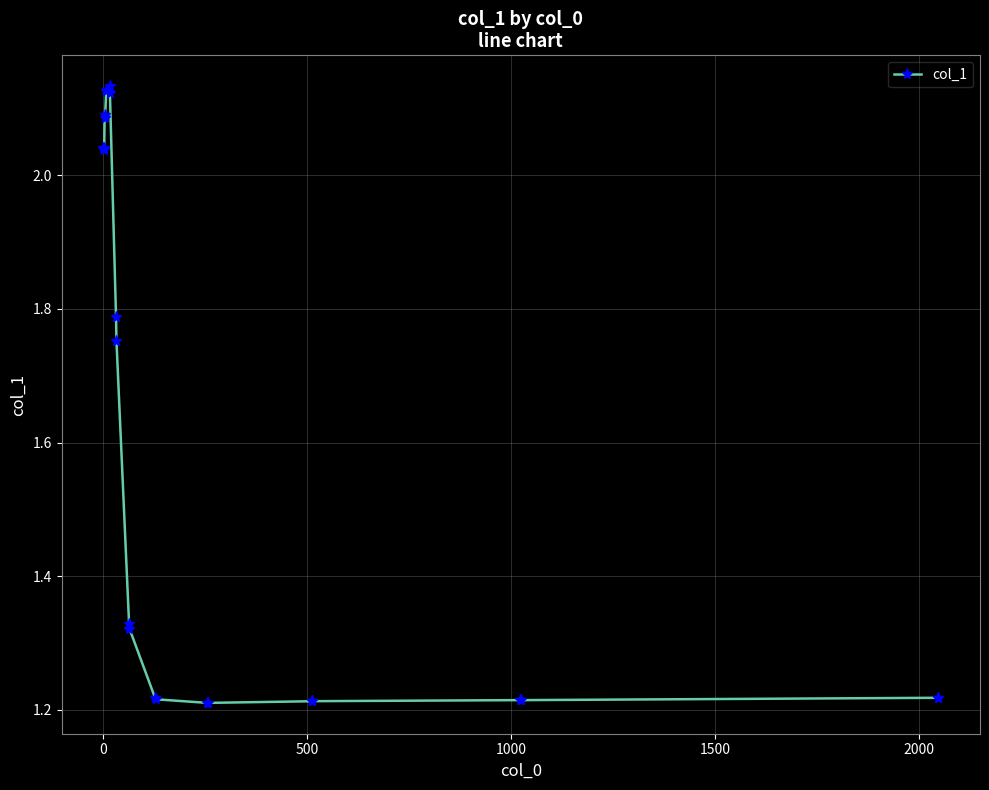

What is the difference between the maximum and minimum values?

0.9